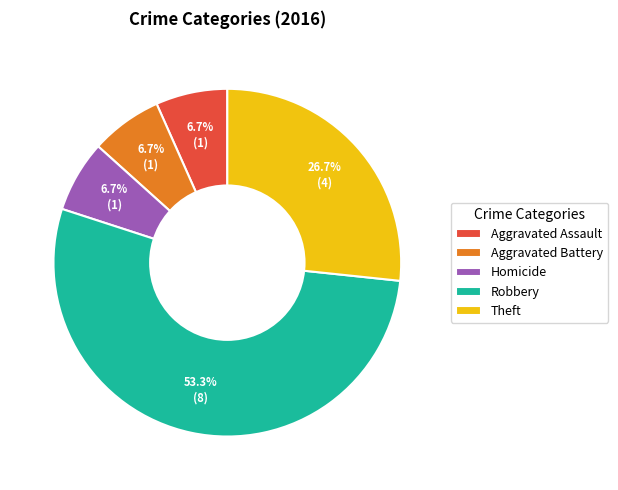

What percentage is the Robbery slice, to the nearest percent?

53%